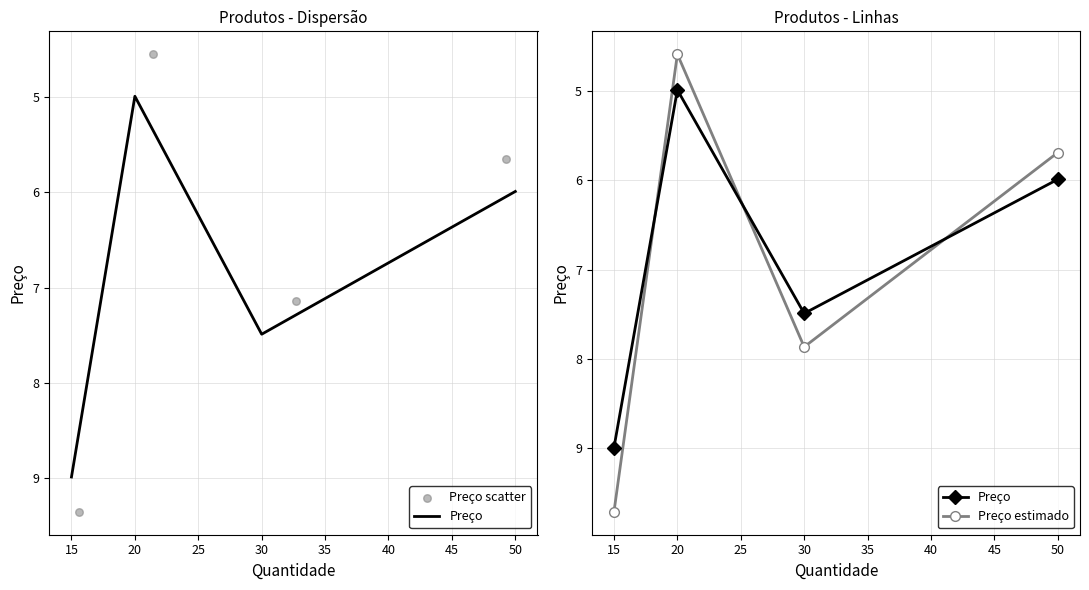

Which series has the largest total across all categories?

Preço estimado